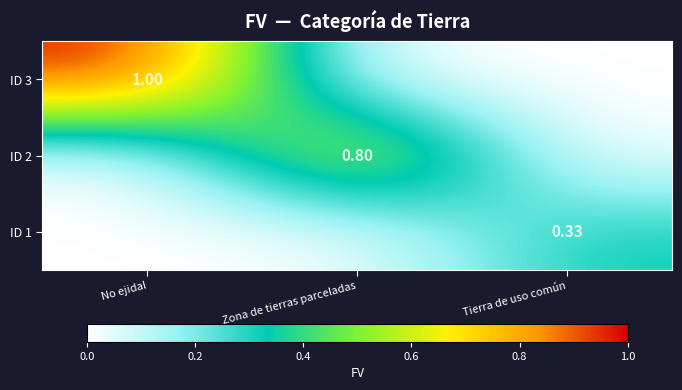

List the labels in order of ID 3 value, largest first.

No ejidal, Zona de tierras parceladas, Tierra de uso común